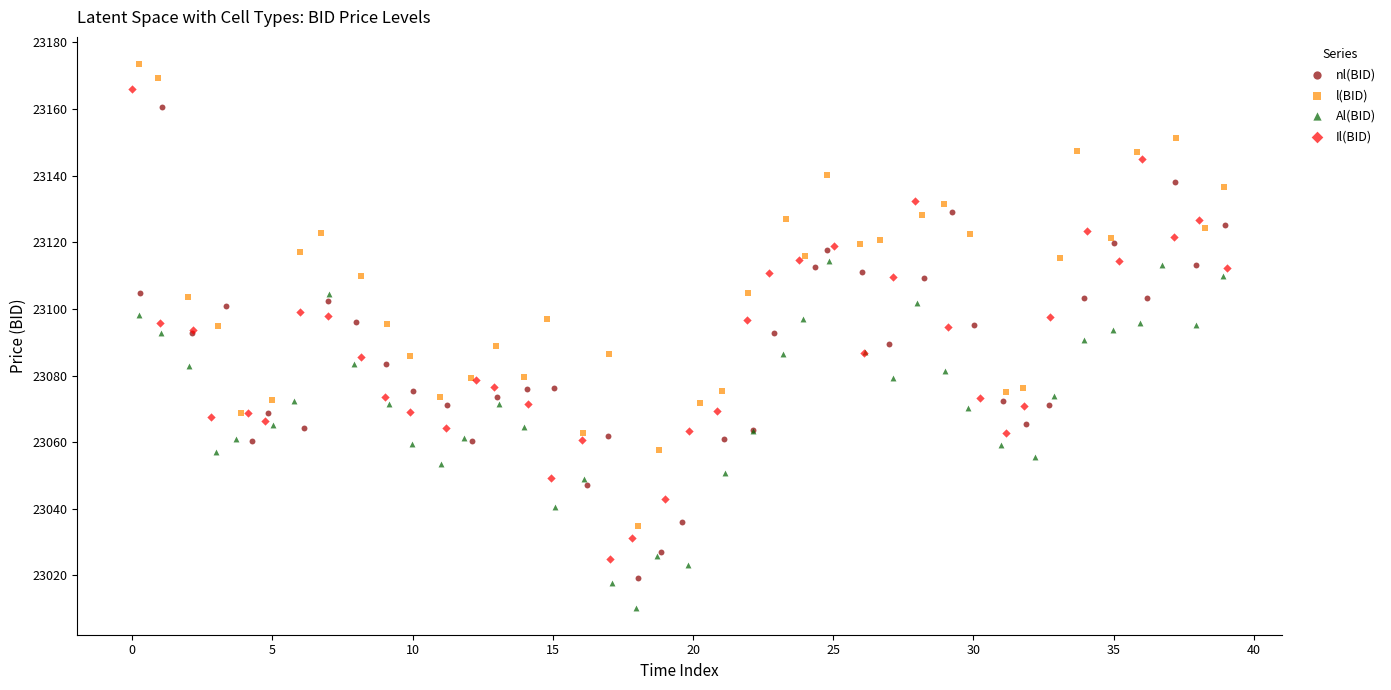

Which series reaches the maximum Y coordinate?

l(BID)